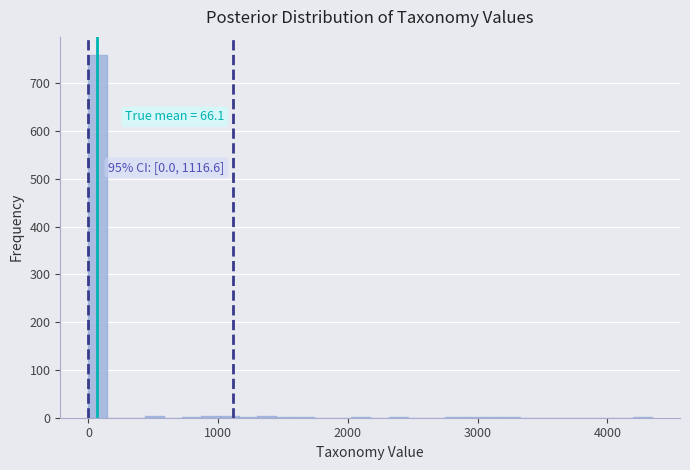

Read against the x-axis, roughly where is the centre of the tallest bar?

100